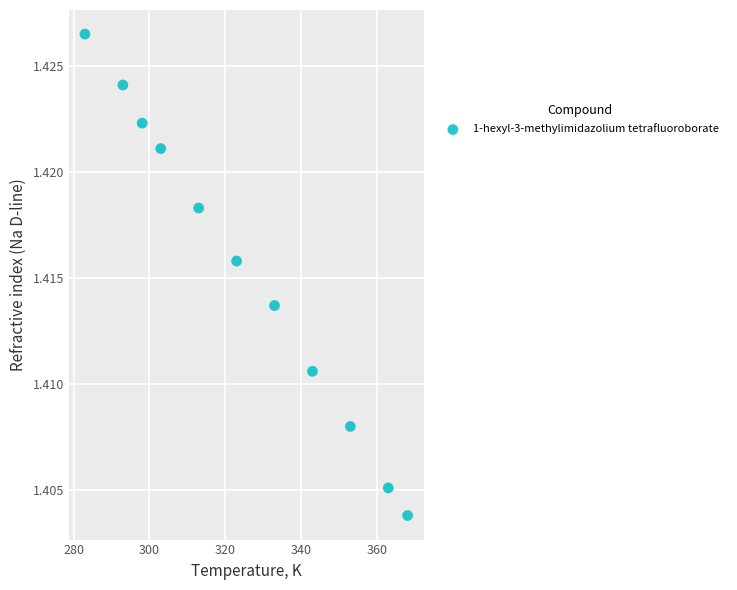

What is the range of X values (max minus min)?

85.1